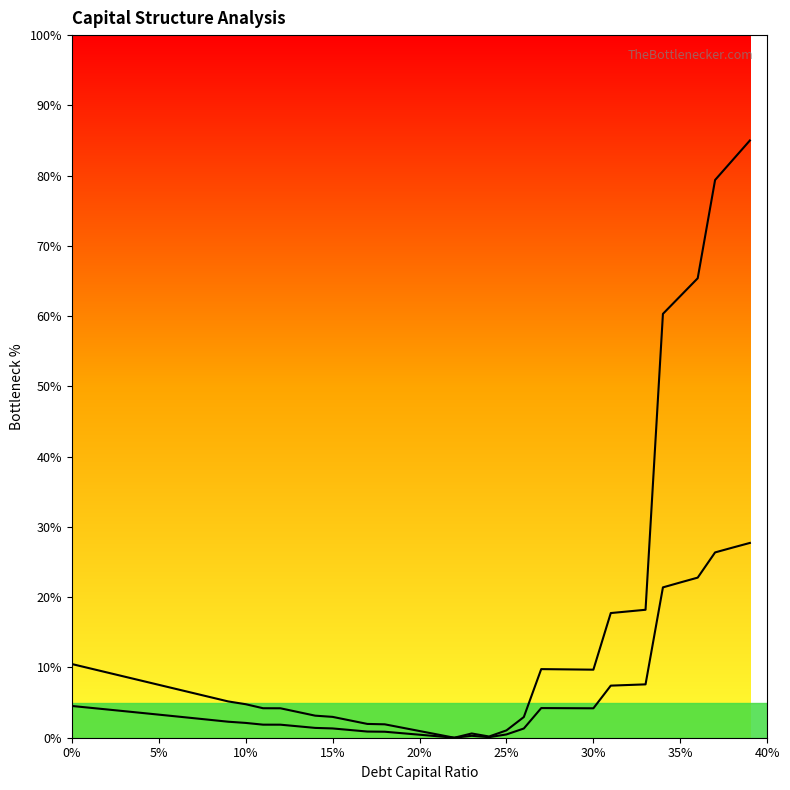

What is the value of the enterprise_value point at the 36th from the left?

22.1